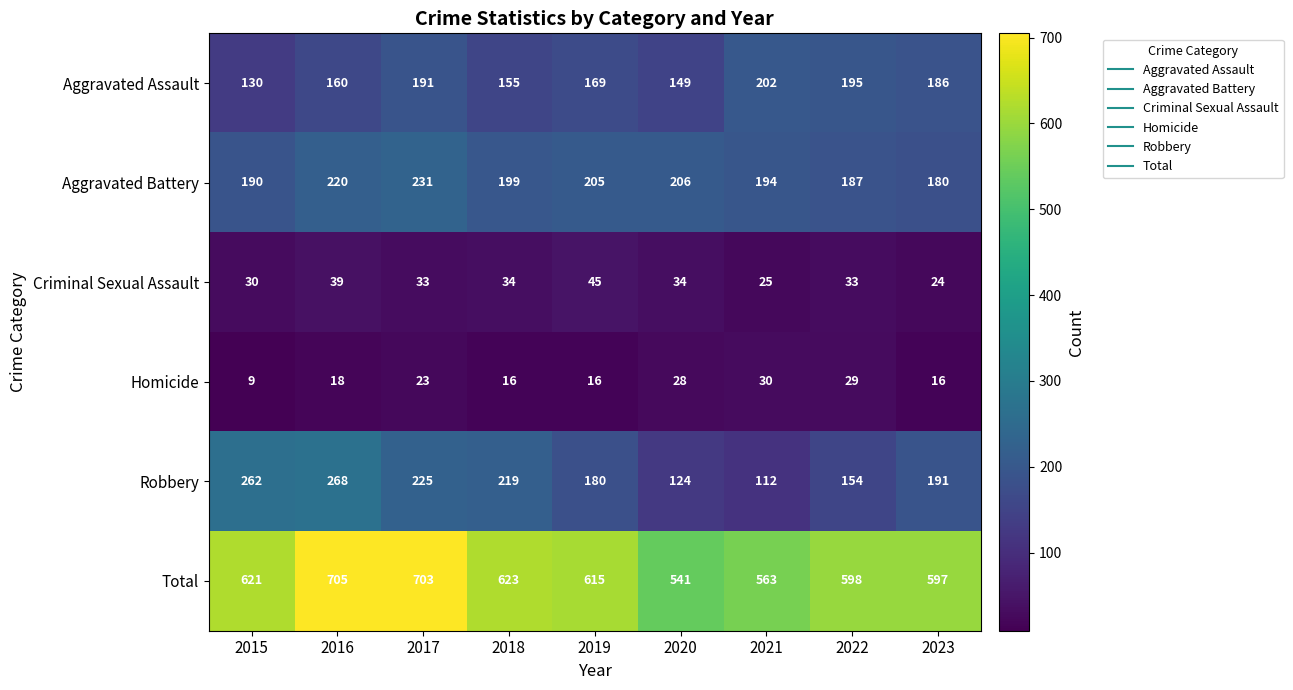

The value of Aggravated Assault at 2016 is 160. True or false?

True